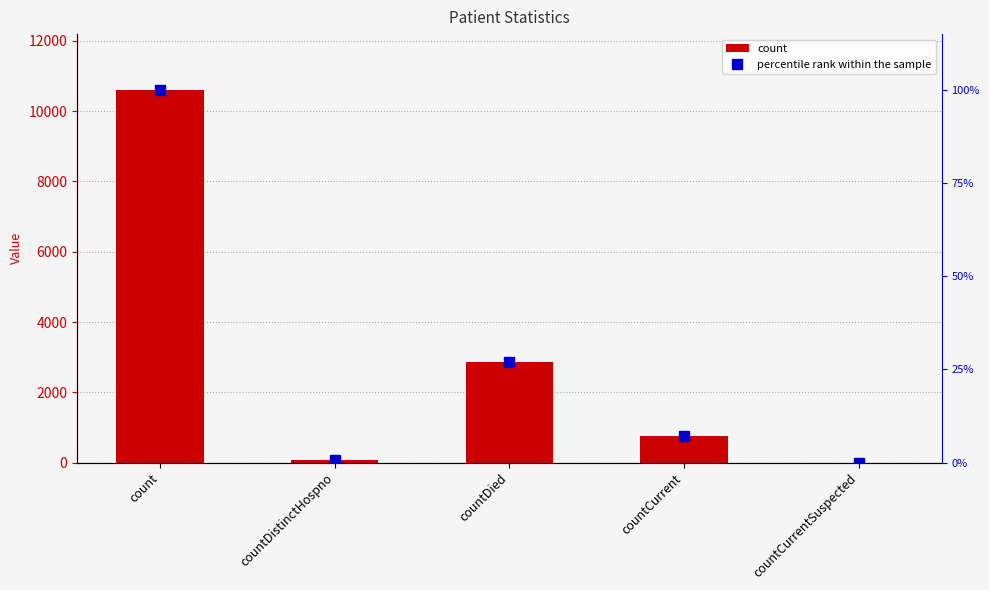

Is the value of percentile rank within the sample at countDistinctHospno greater than the value of count at countCurrent?

No